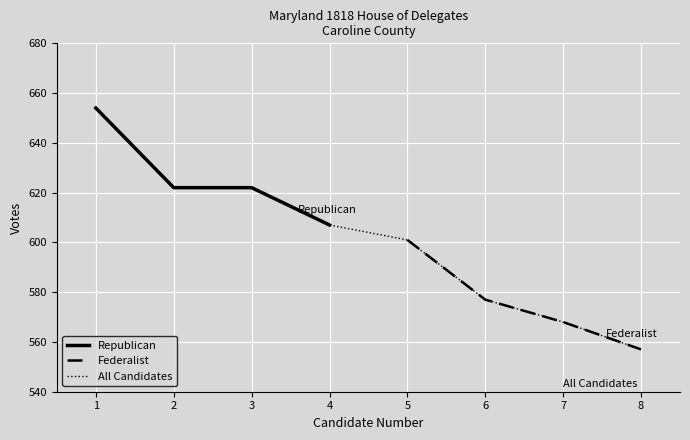

How many Republican values are between 622 and 654?

3